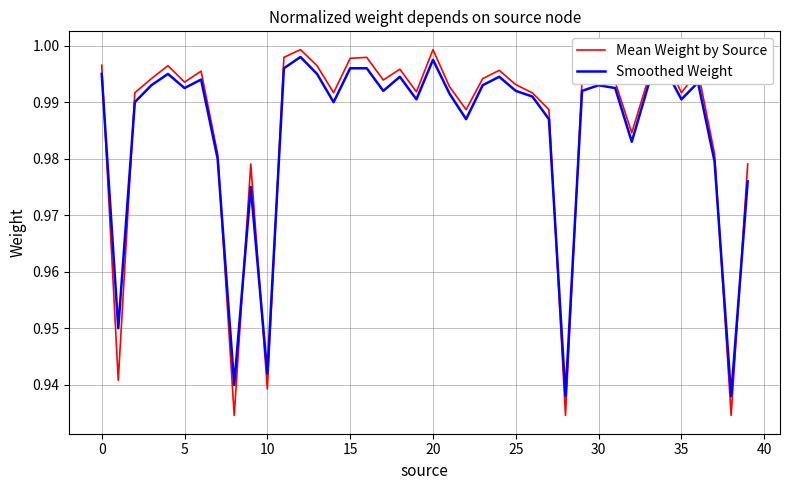

Which series has the widest spread of values?

Mean Weight by Source